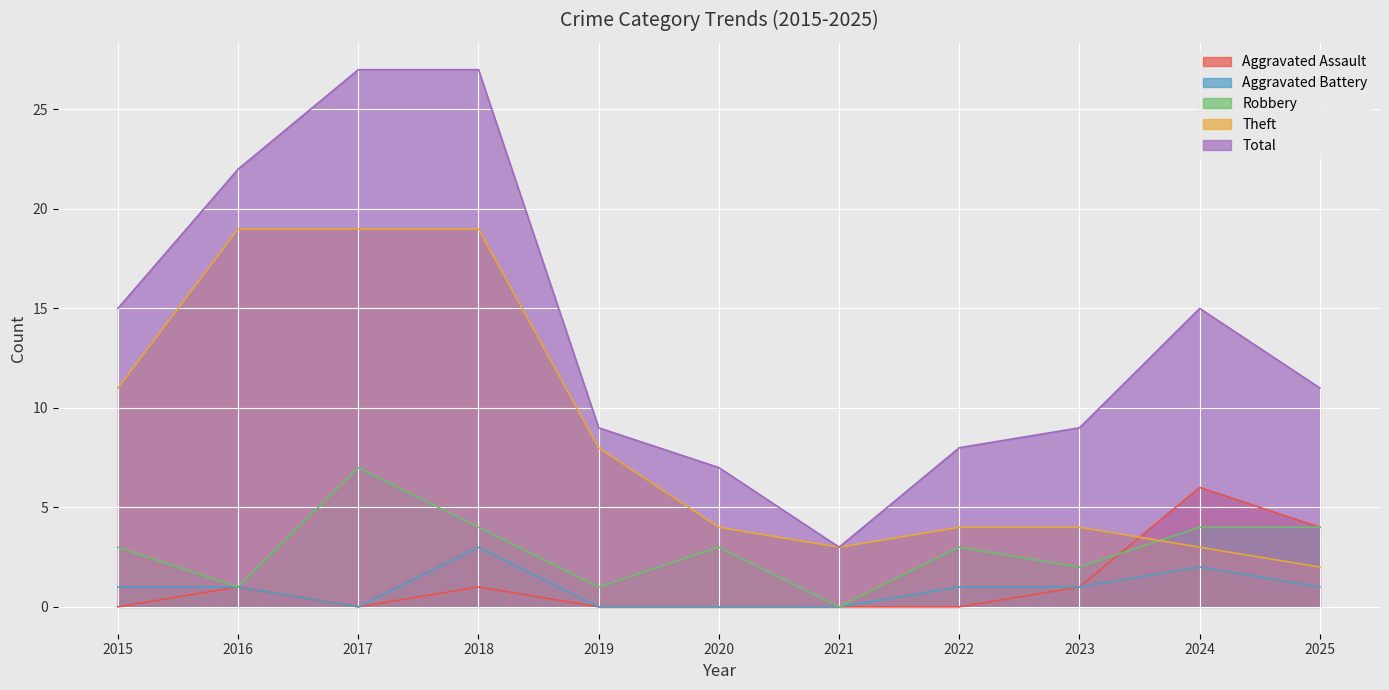

Which label corresponds to the largest value in the chart?

2017